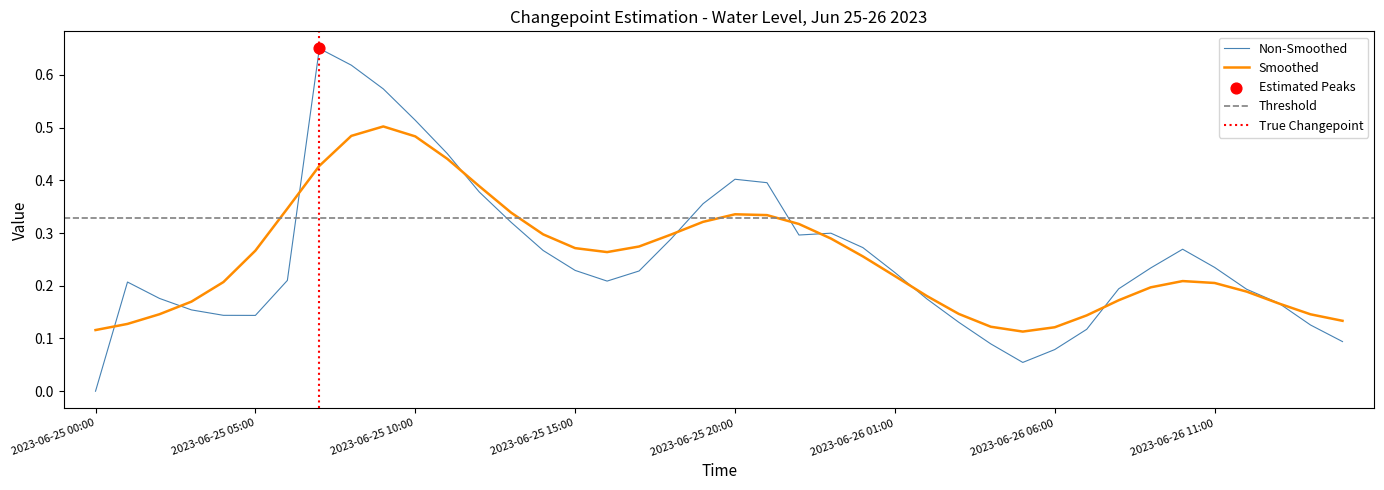

The Non-Smoothed series shows 0.3 at 2023-06-26 11:00. True or false?

False